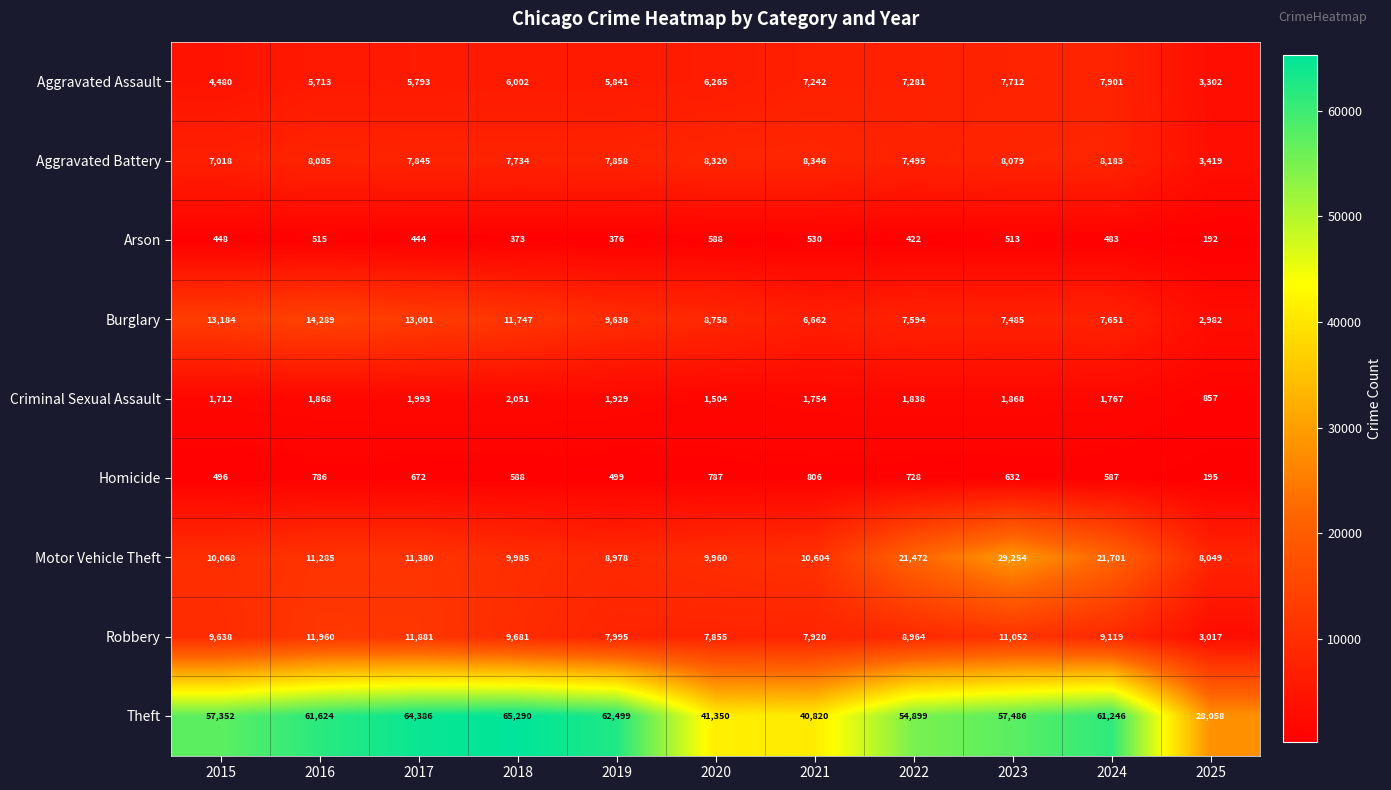

At how many categories does at least one series exceed 18298?

11